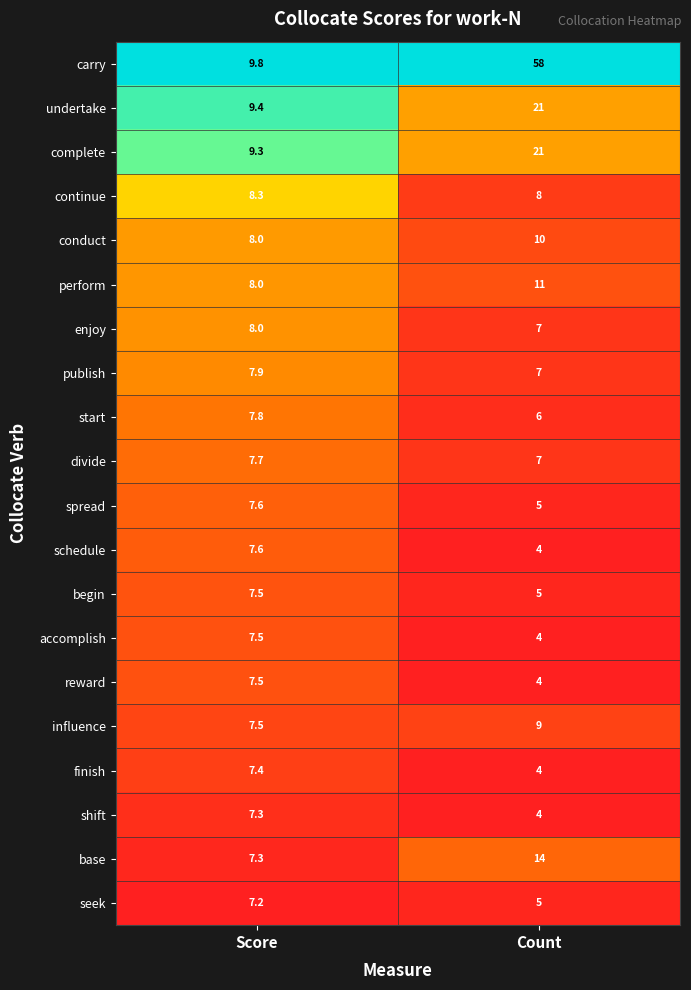

Which series has the largest total across all categories?

carry